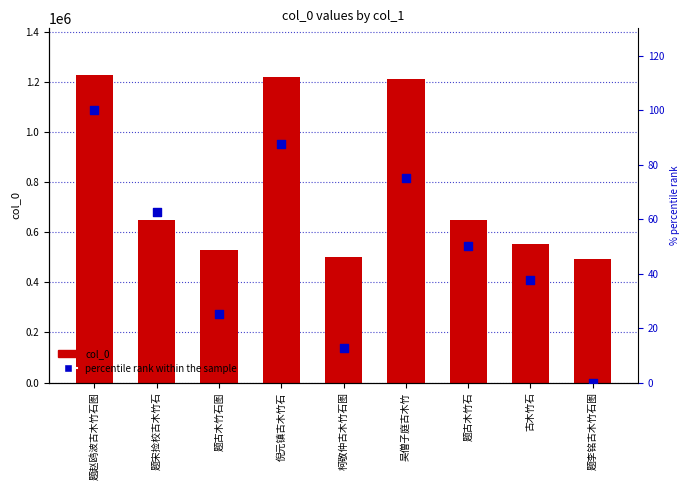

Which series has the largest Y range (max minus min)?

col_0